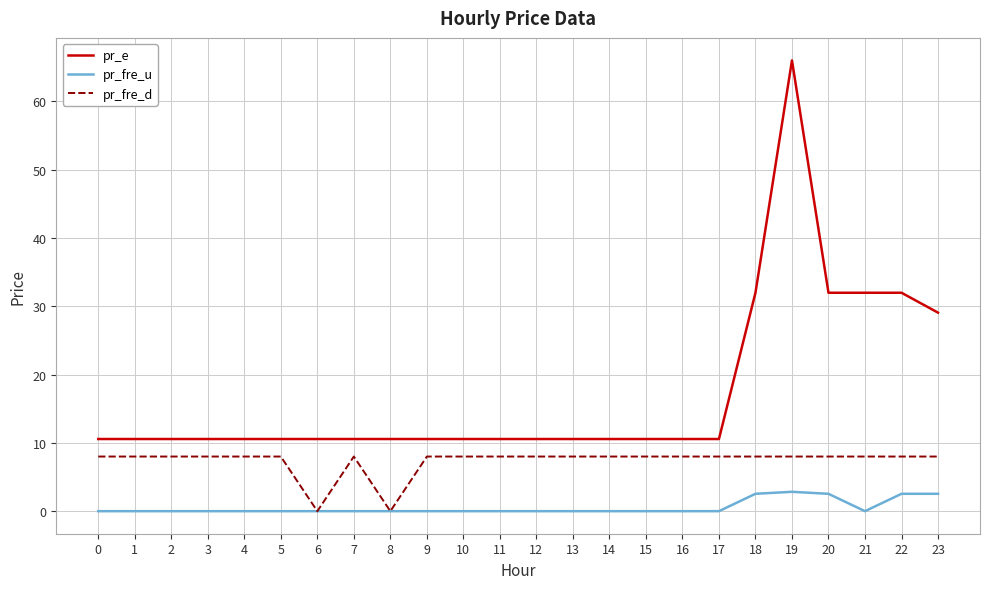

At which category does the chart reach its peak across all series?

19